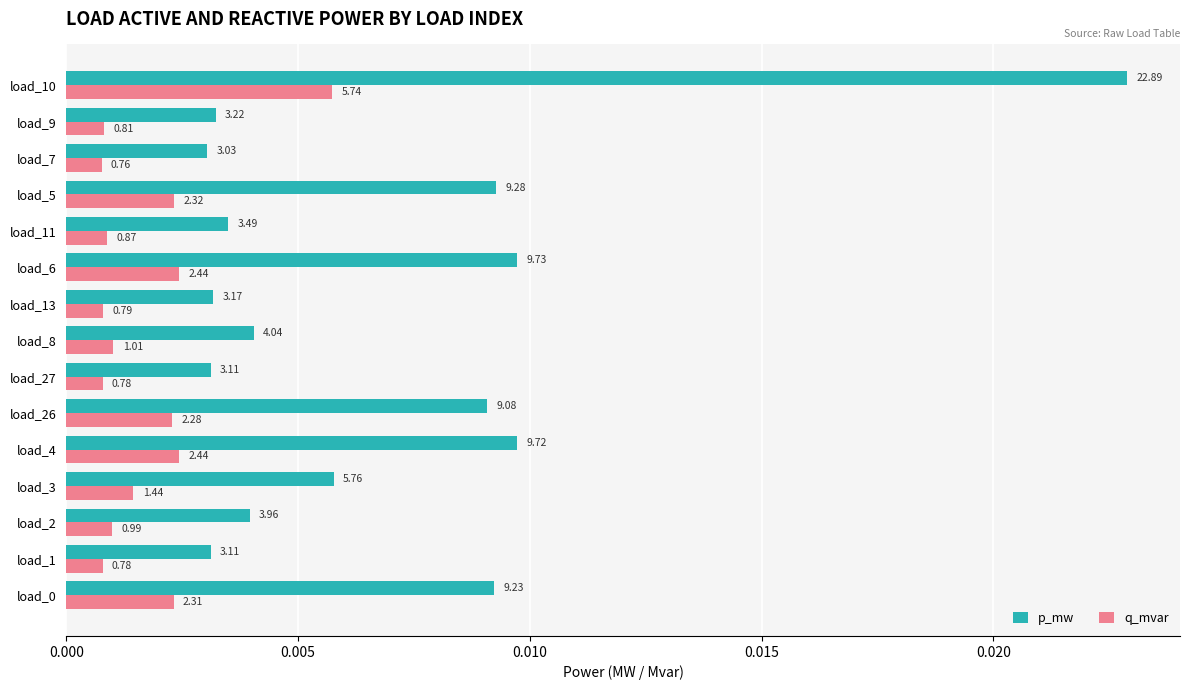

What are all the series names shown in the legend?

p_mw, q_mvar